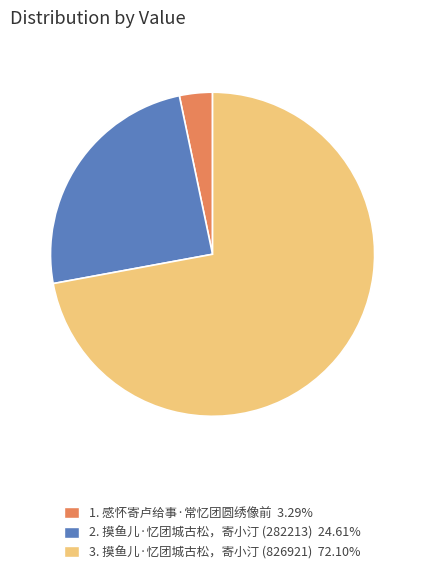

Does 2. 摸鱼儿·忆团城古松，寄小汀 (282213) 24.61% account for over 50% of the chart?

No